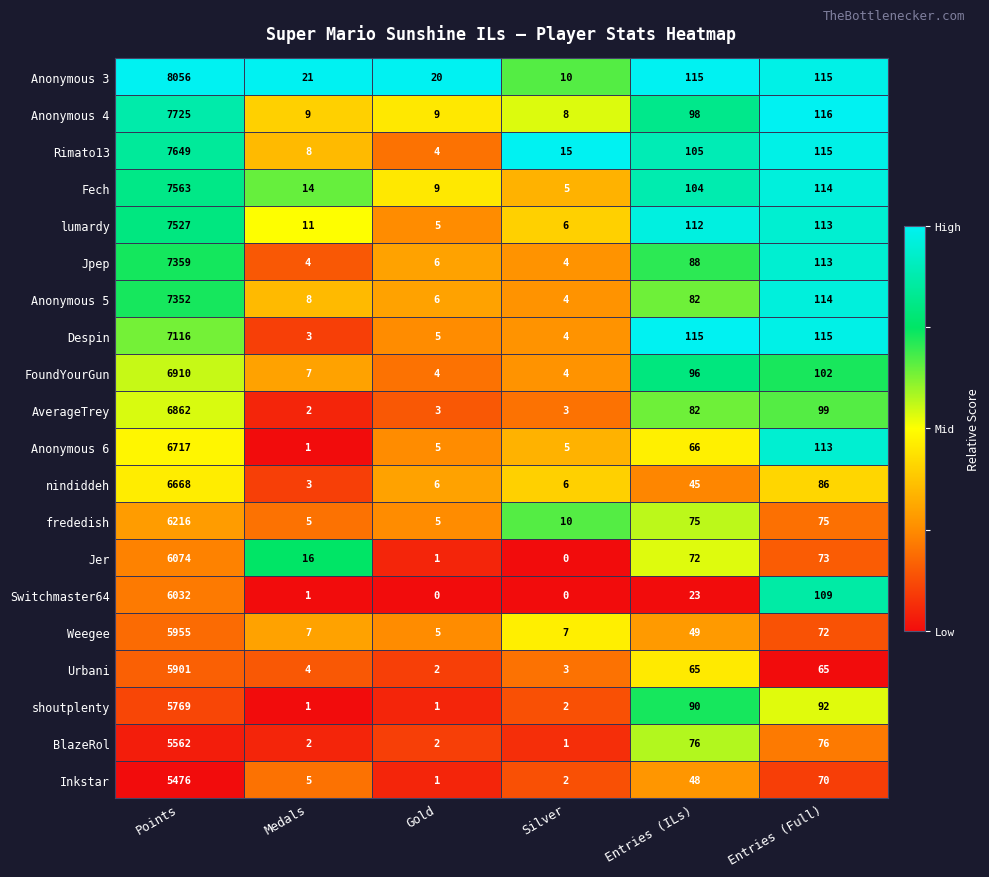

Where does the Fech series first go above 104?

Points